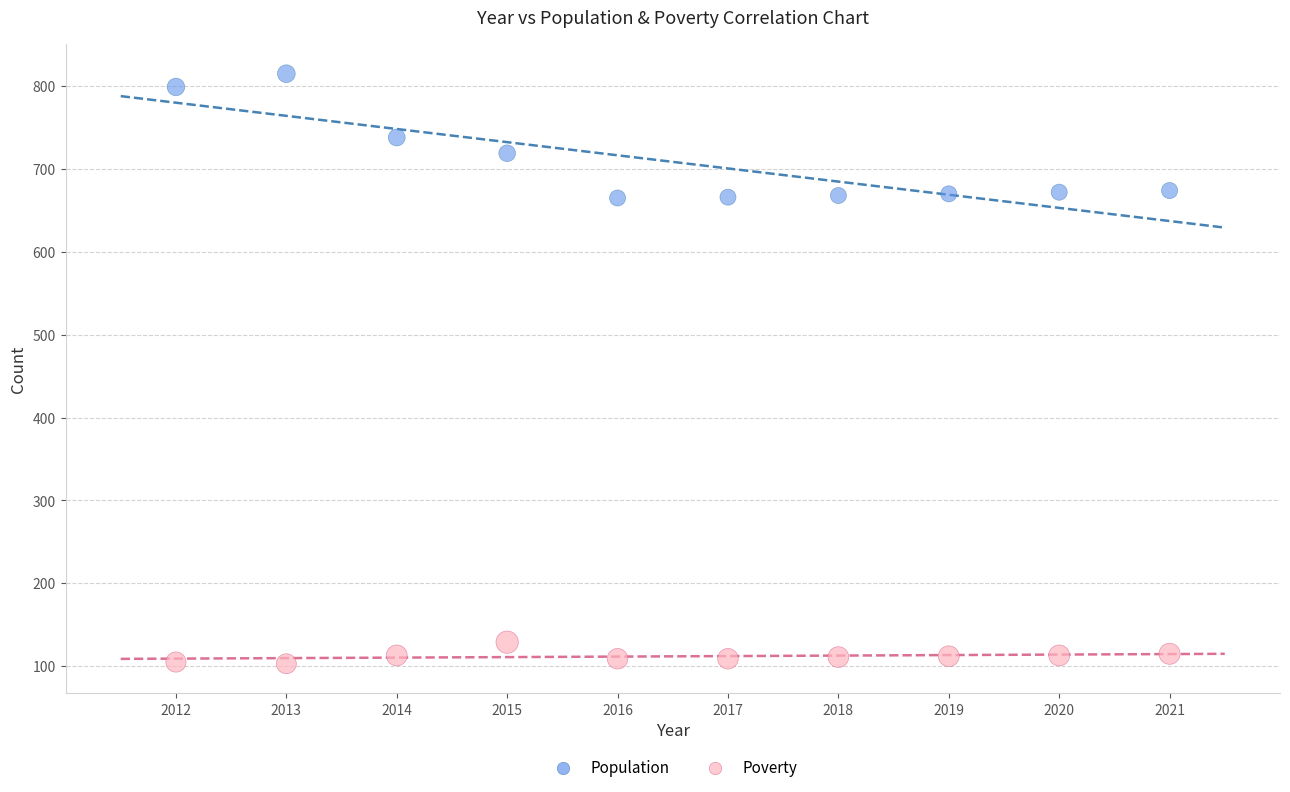

Across all data points, what is the range of X values (max minus min)?

9